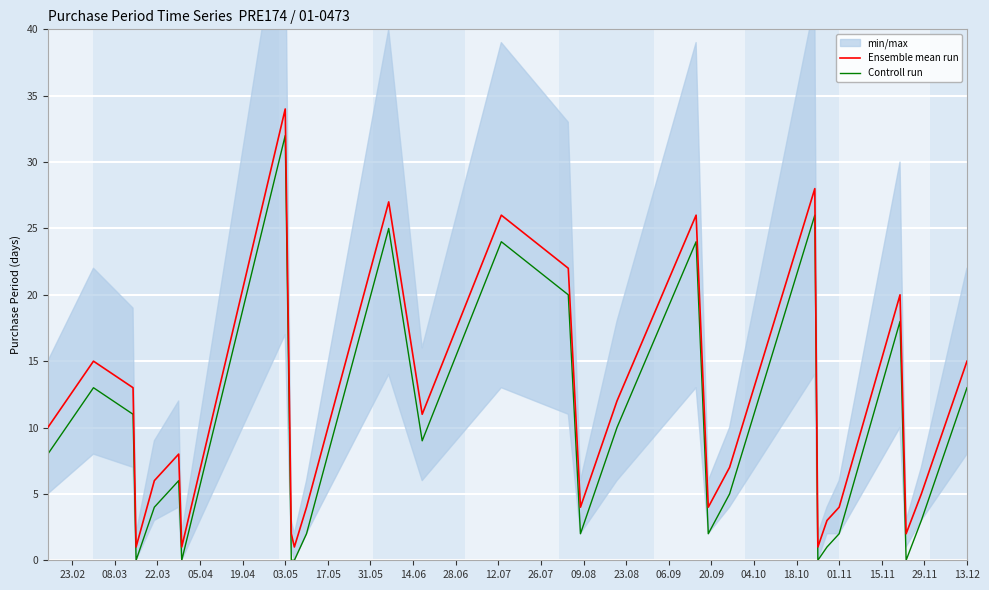

Is the value of Controll run at 13.12 greater than the value of Ensemble mean run at 01.11?

Yes